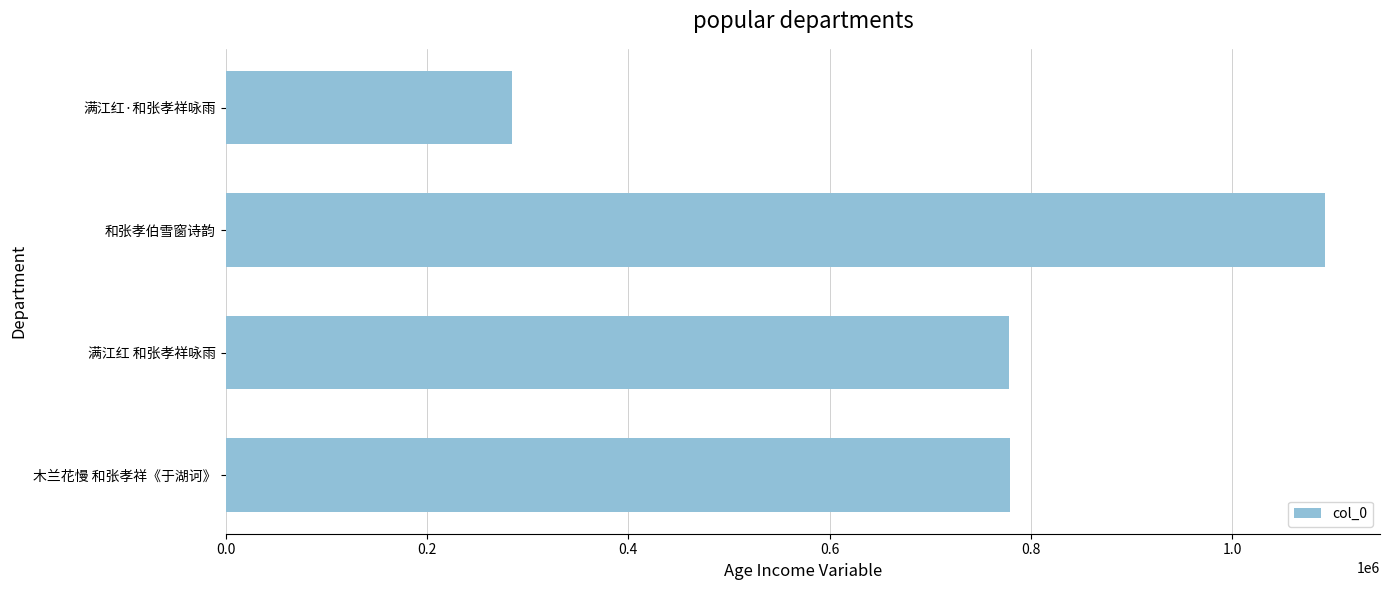

Is it true that the value at 和张孝伯雪窗诗韵 is 1915915?

False